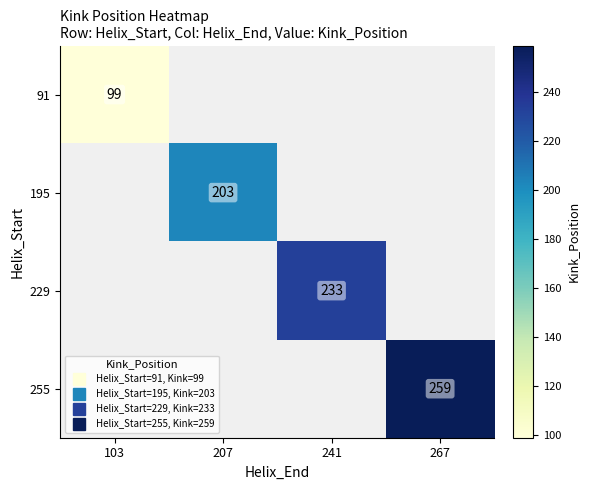

How many distinct data groups are displayed?

4